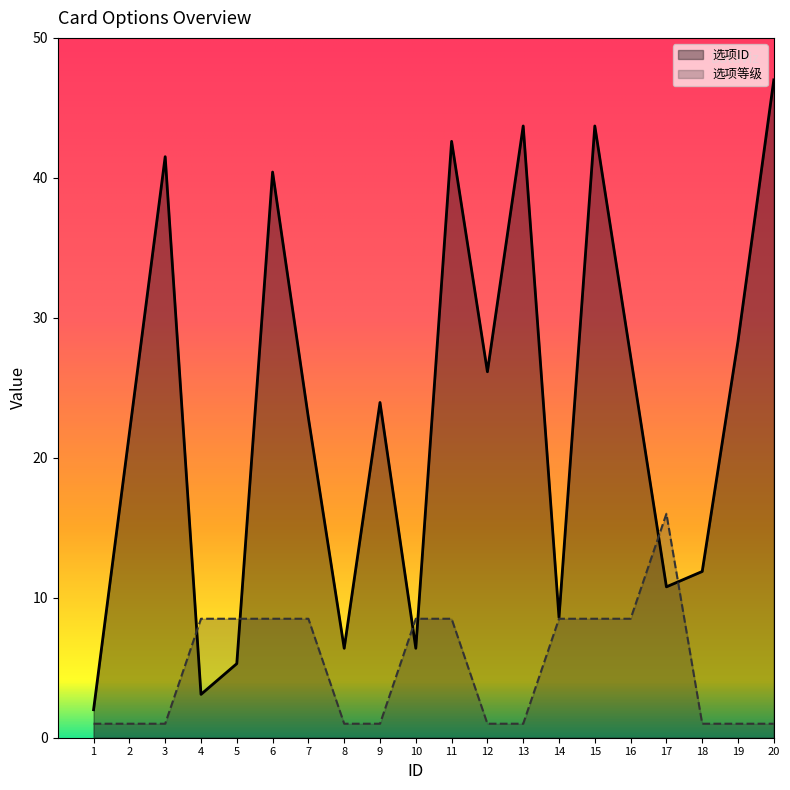

What is the difference between the 选项等级 values at 6 and 1?

7.5